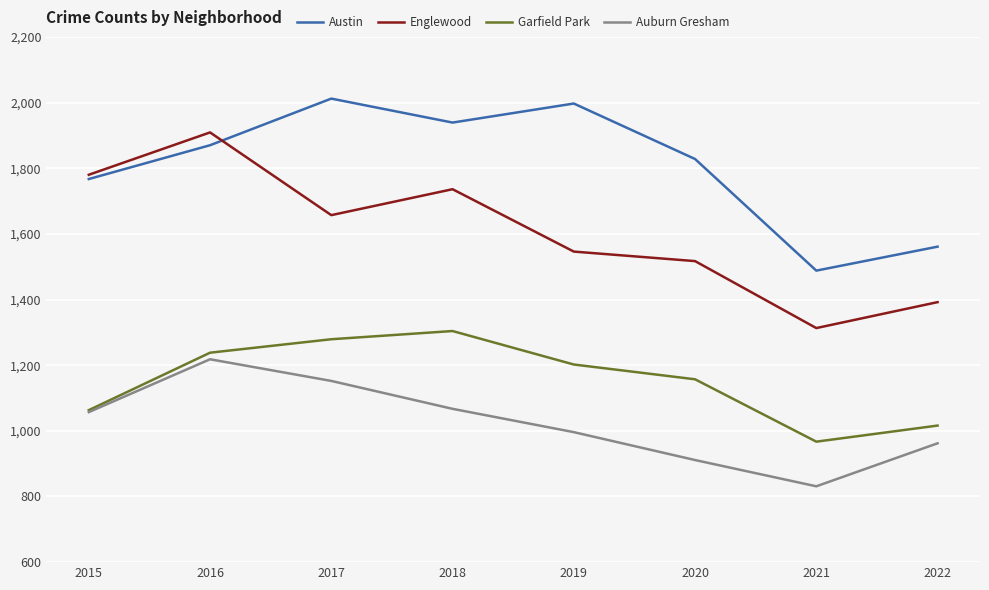

What is the difference between the maximum and minimum values in the Austin series?

524